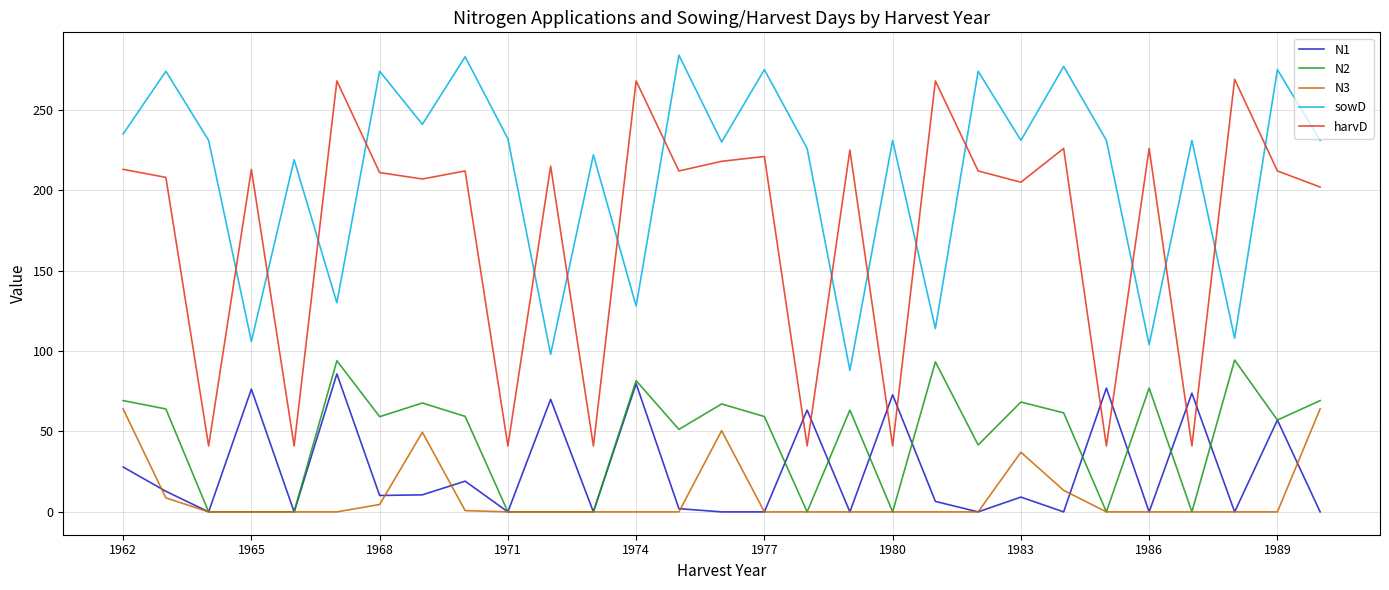

Which series has the widest spread of values?

harvD